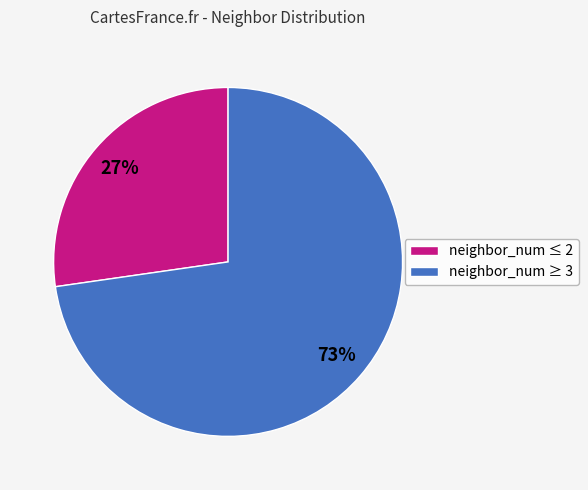

How many slices are in this pie chart?

2